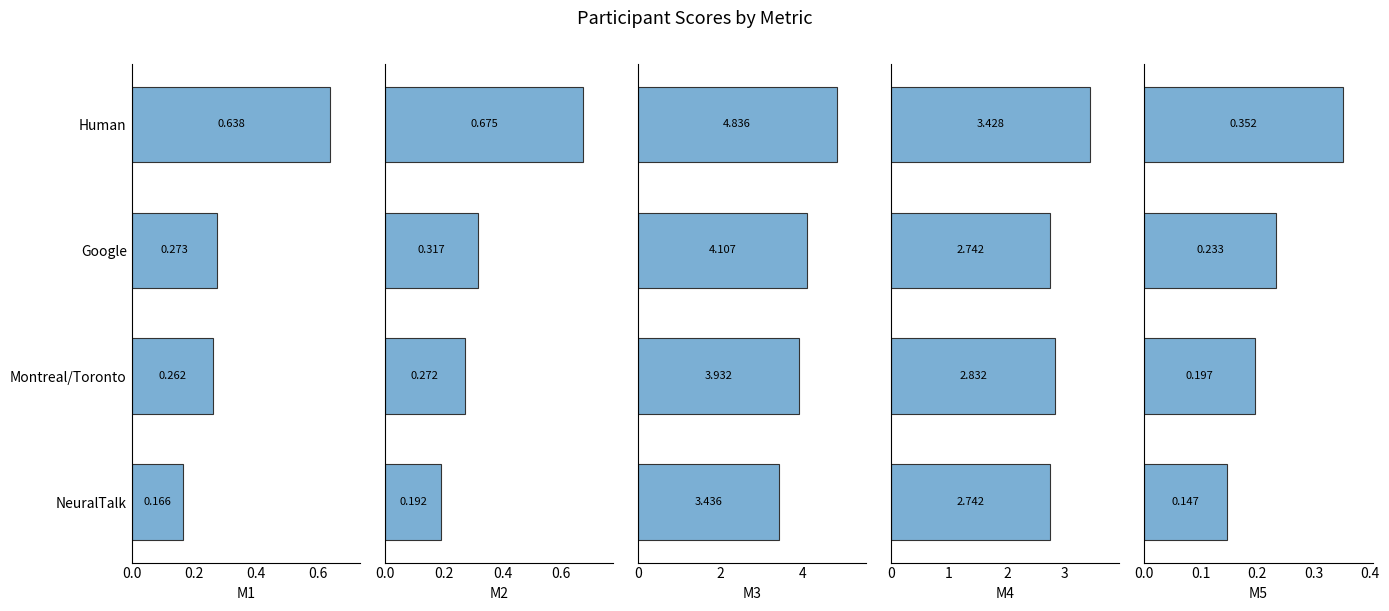

Reading left to right, transcribe all the data shown in this chart.

M1: 0.6	0.3	0.3	0.2
M2: 0.7	0.3	0.3	0.2
M3: 4.8	4.1	3.9	3.4
M4: 3.4	2.7	2.8	2.7
M5: 0.4	0.2	0.2	0.1